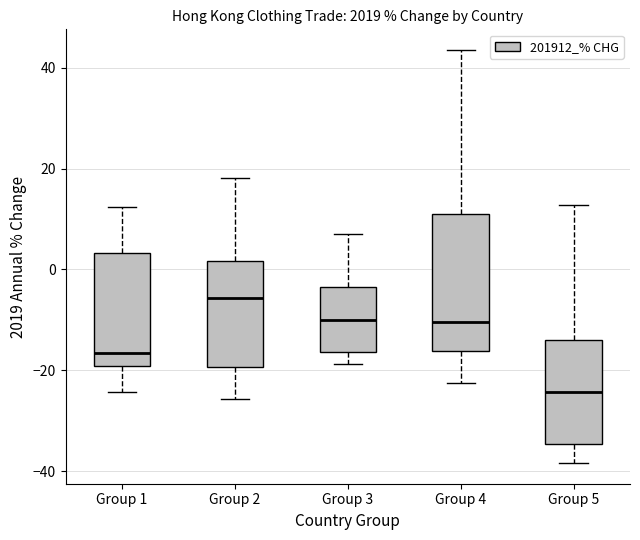

Reading left to right, read every box against the y-axis: the position of its median line, the range the box covers, and the ends of its whiskers. The values are not printed on the chart, so give them approximately, as read against the axis.

Group 1: median -16, box -20 to 4, whiskers -24 to 12
Group 2: median -6, box -20 to 2, whiskers -26 to 18
Group 3: median -10, box -16 to -4, whiskers -18 to 6
Group 4: median -10, box -16 to 10, whiskers -22 to 44
Group 5: median -24, box -34 to -14, whiskers -38 to 12